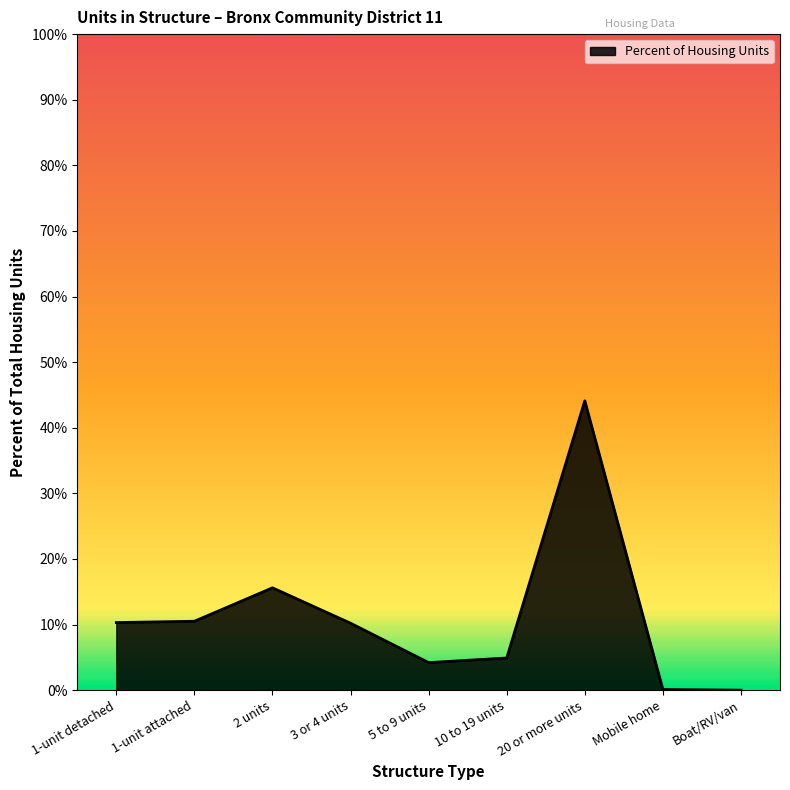

Is this an area chart (filled region under the line)?

Yes